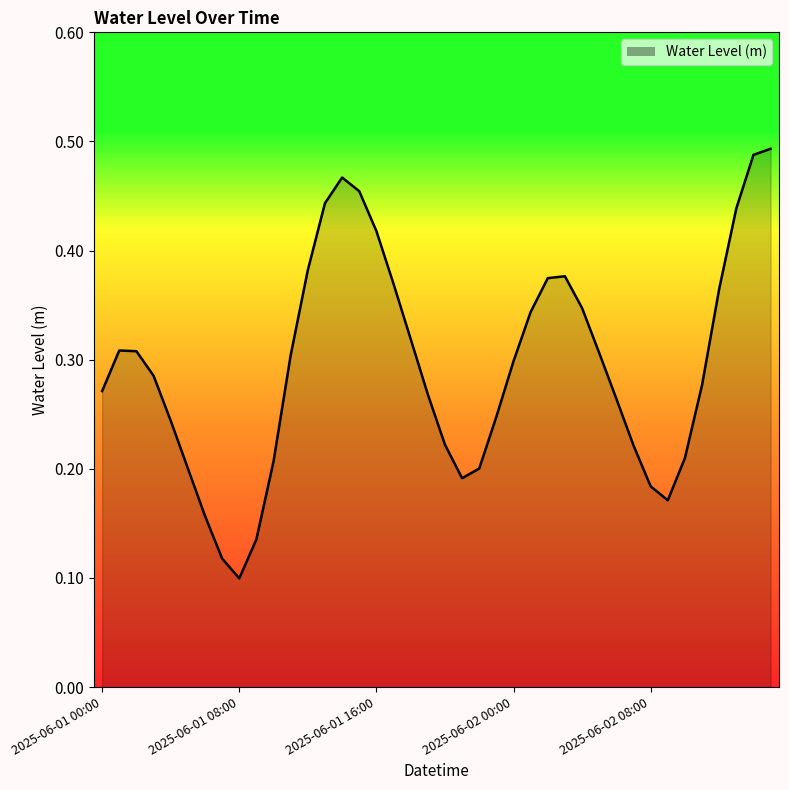

Rank the categories by value from highest to lowest.

2025-06-02 15:00, 2025-06-02 14:00, 2025-06-01 14:00, 2025-06-01 15:00, 2025-06-01 13:00, 2025-06-02 13:00, 2025-06-01 16:00, 2025-06-01 12:00, 2025-06-02 03:00, 2025-06-02 02:00, 2025-06-01 17:00, 2025-06-02 12:00, 2025-06-02 04:00, 2025-06-02 01:00, 2025-06-01 18:00, 2025-06-01 01:00, 2025-06-01 02:00, 2025-06-02 05:00, 2025-06-01 11:00, 2025-06-02 00:00, 2025-06-01 03:00, 2025-06-02 11:00, 2025-06-01 00:00, 2025-06-01 19:00, 2025-06-02 06:00, 2025-06-01 23:00, 2025-06-01 04:00, 2025-06-01 20:00, 2025-06-02 07:00, 2025-06-02 10:00, 2025-06-01 10:00, 2025-06-01 05:00, 2025-06-01 22:00, 2025-06-01 21:00, 2025-06-02 08:00, 2025-06-02 09:00, 2025-06-01 06:00, 2025-06-01 09:00, 2025-06-01 07:00, 2025-06-01 08:00